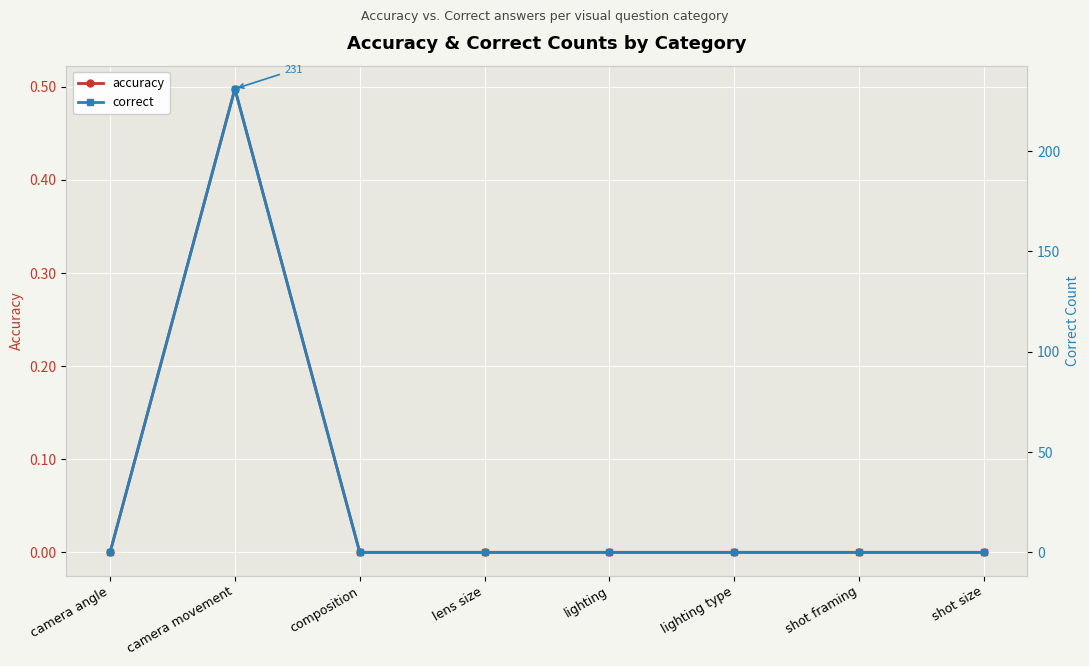

At which label is correct closest to 115?

camera angle